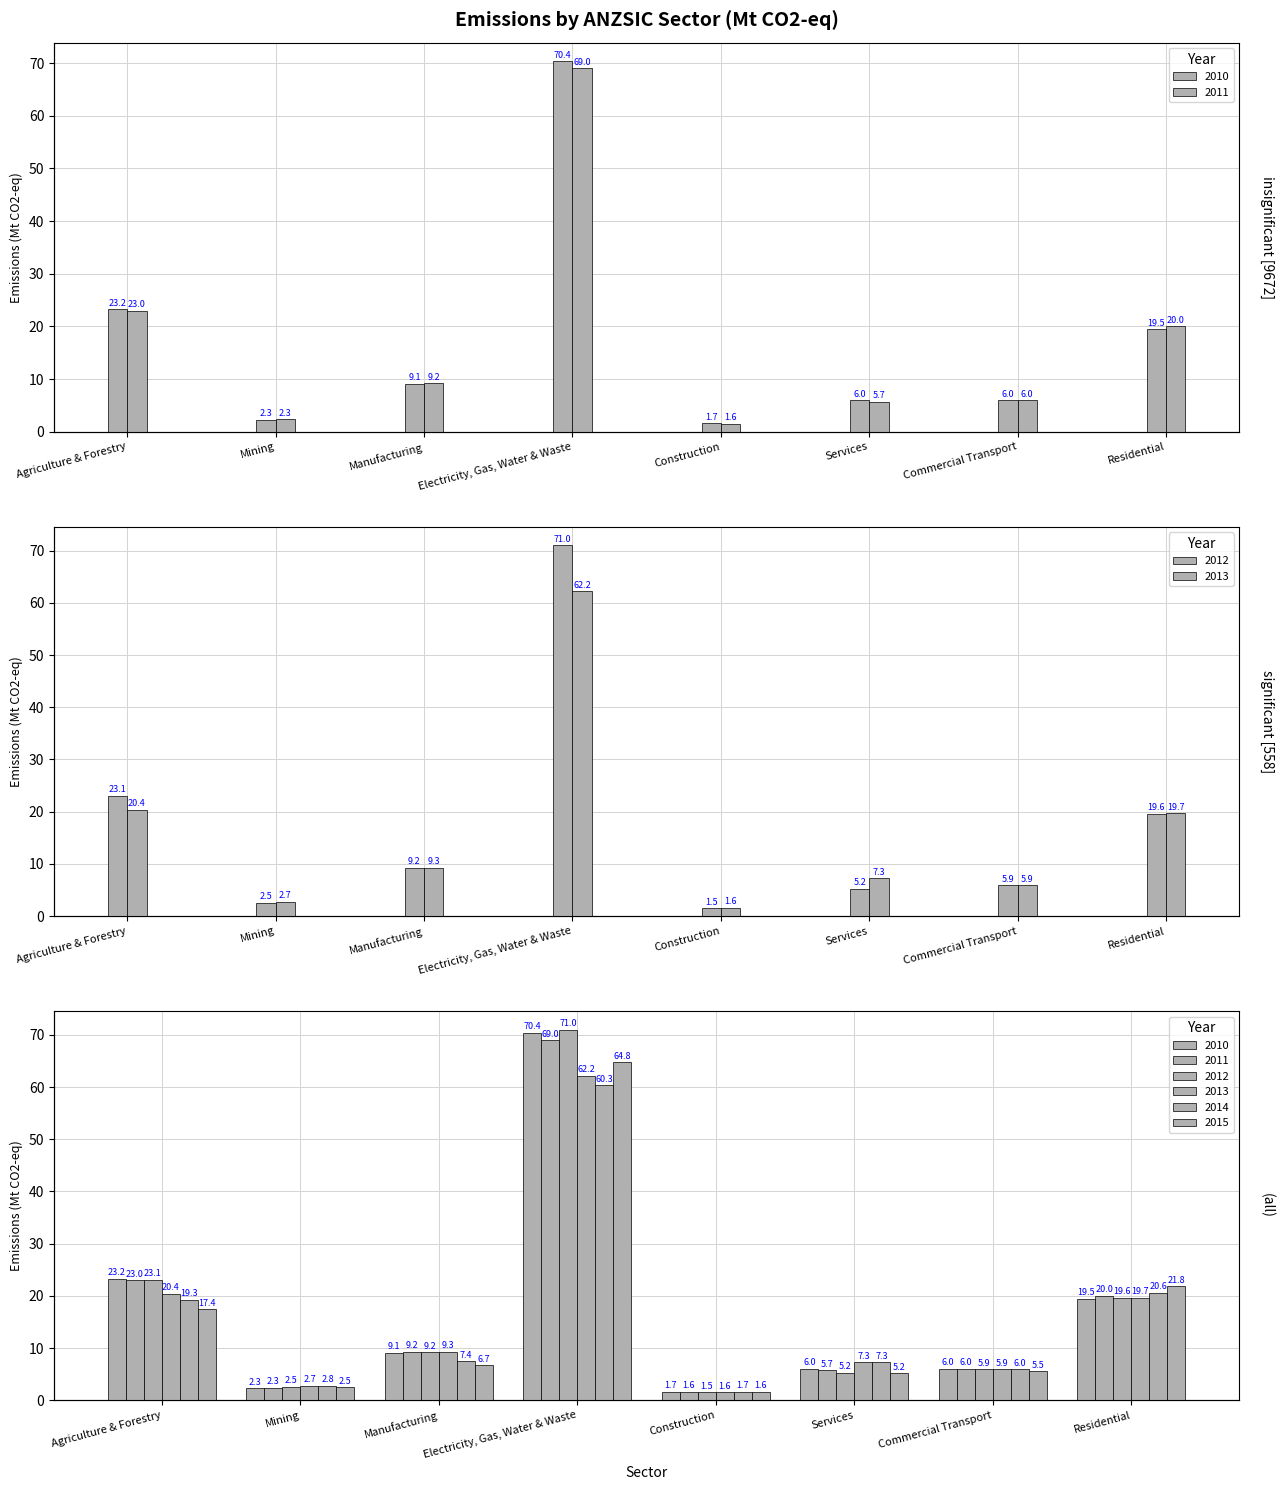

Is it true that 2011 equals 0.7 at Construction?

False